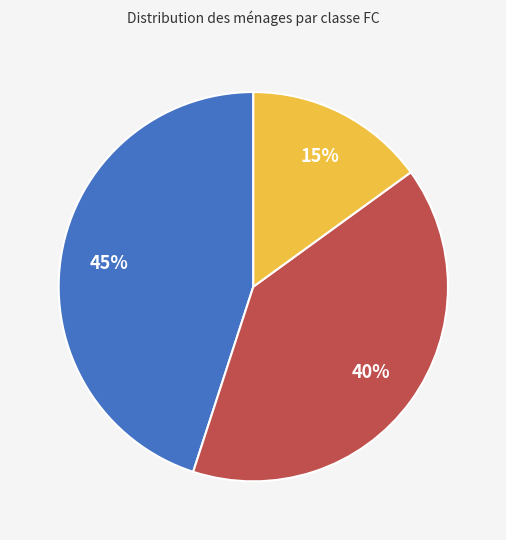

Is there a majority slice in this chart?

No